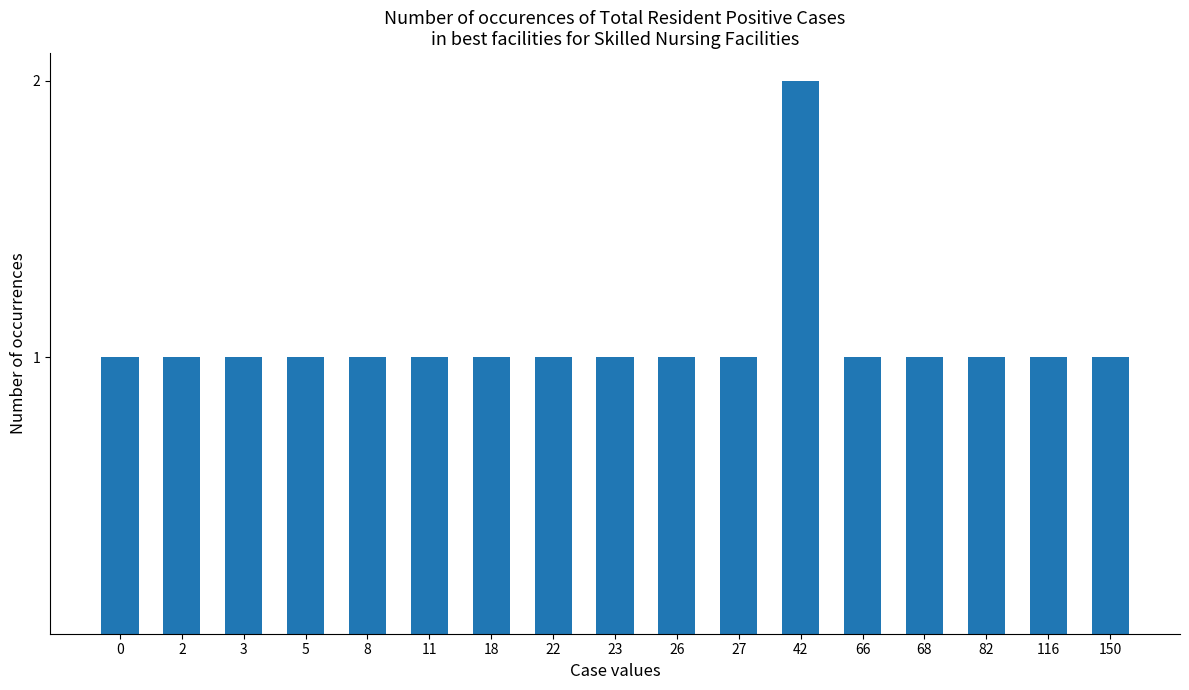

Approximately how many times larger is the value at 66 compared to 26?

1.0